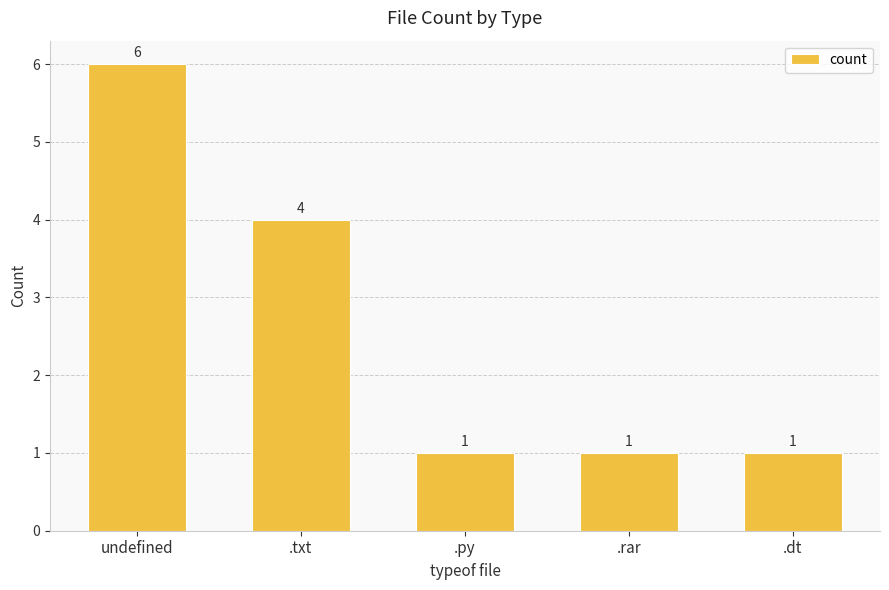

How many distinct data groups are displayed?

1